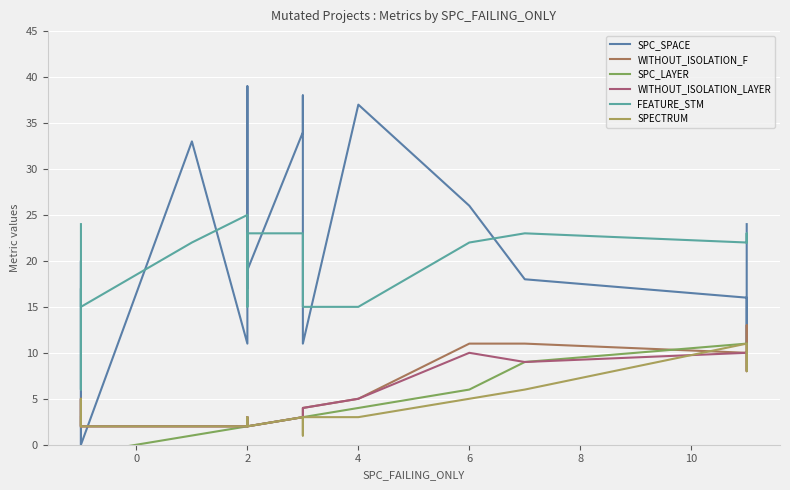

At how many categories does at least one series exceed 9?

20